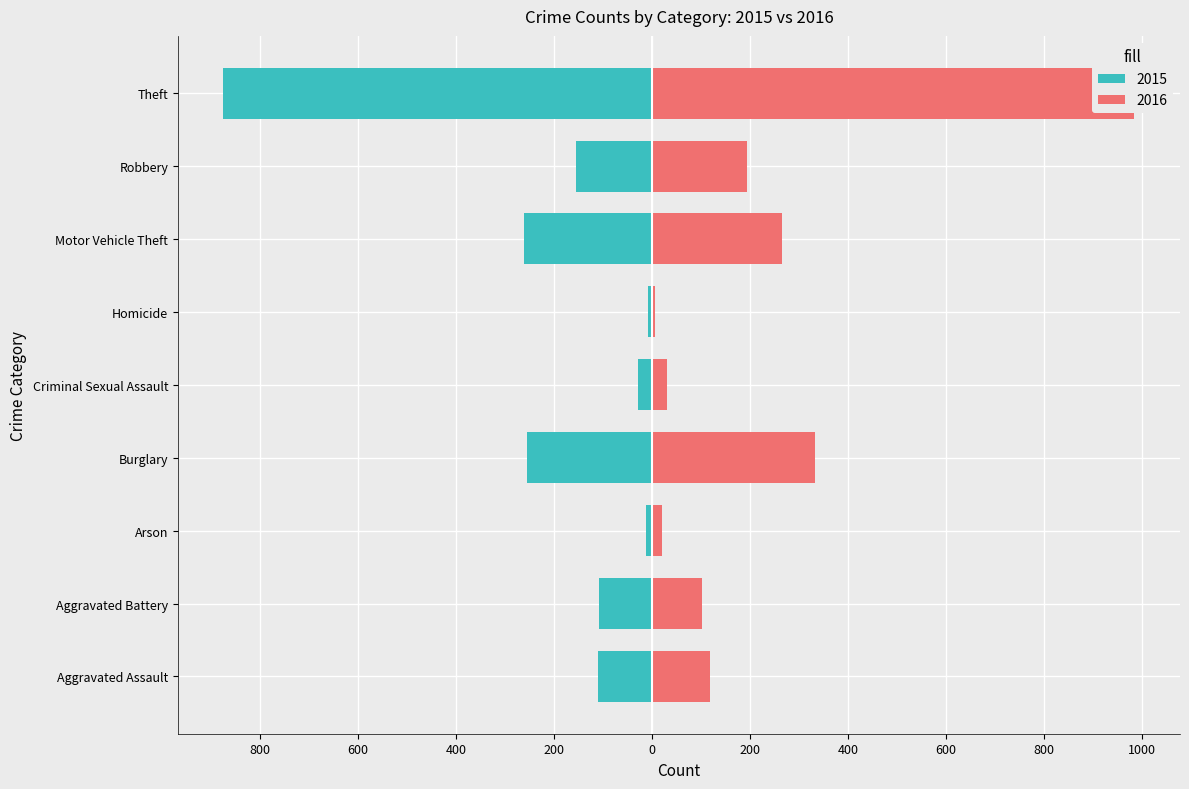

Read the Positive (right) value at Aggravated Assault, to the nearest 100.

100